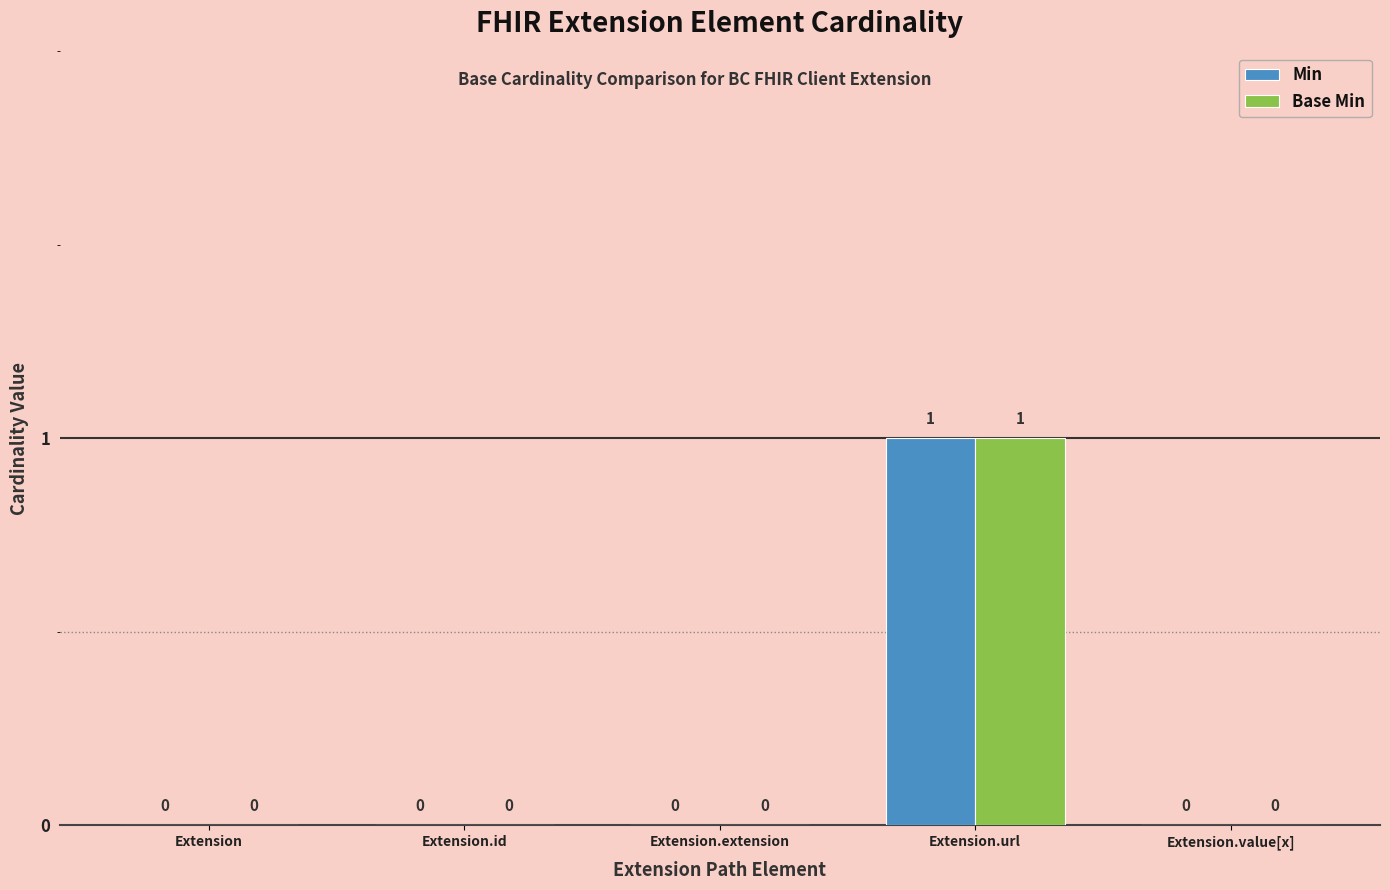

The Min series shows 0 at Extension. True or false?

True